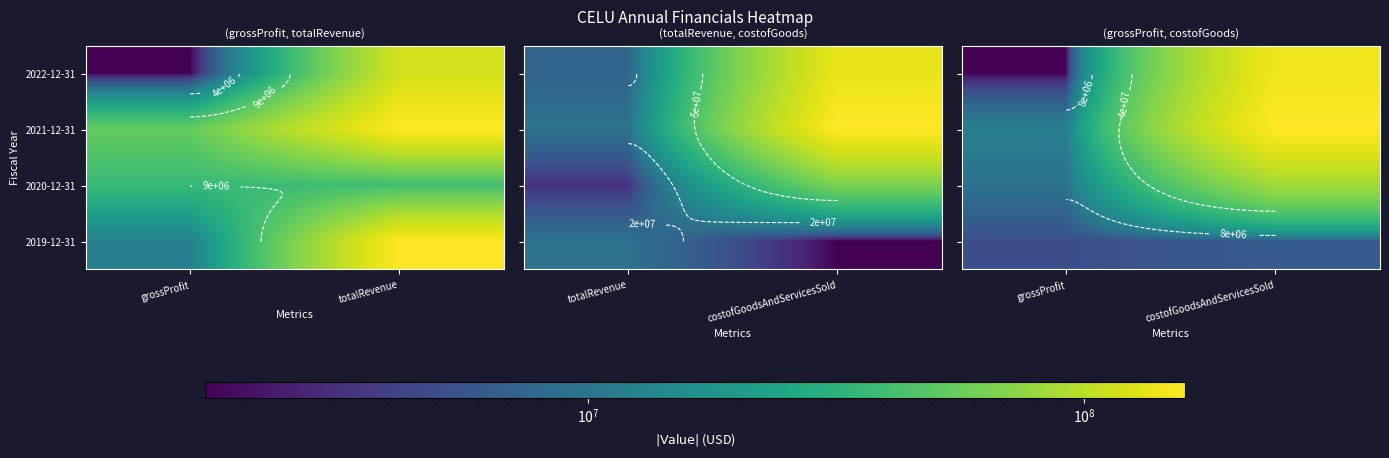

Count the 2021-12-31 values in the range 11682000 to 159693000.

2